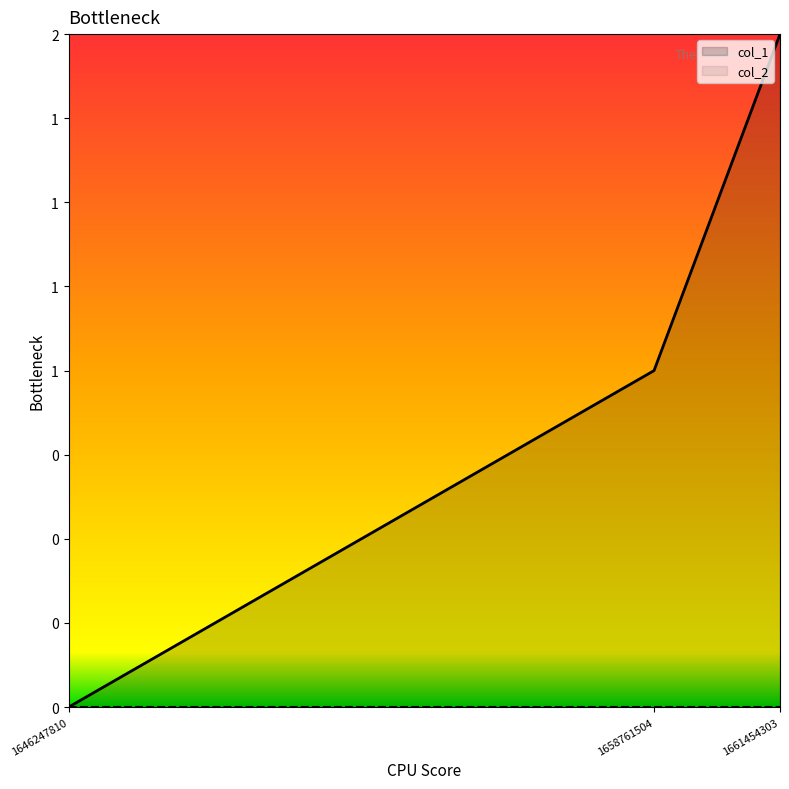

What is the difference between the maximum and minimum values?

2